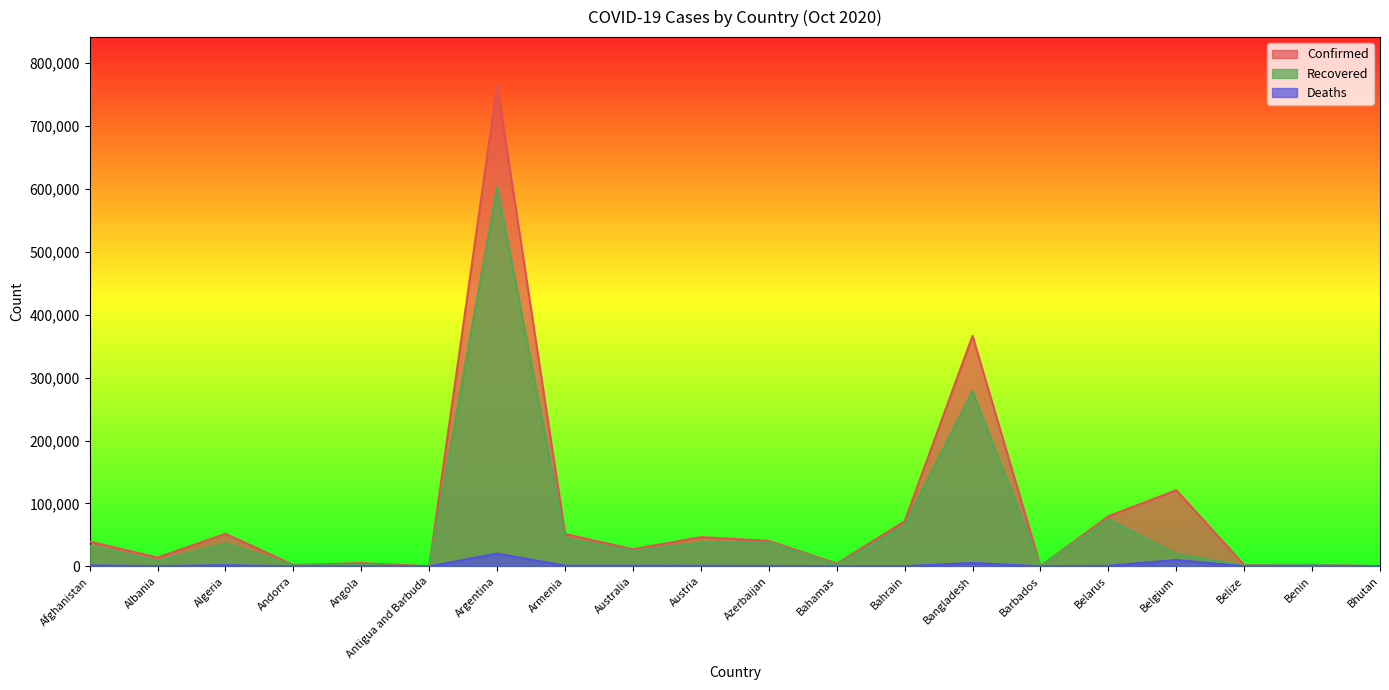

Rank the series at Andorra from lowest to highest value.

Deaths, Recovered, Confirmed